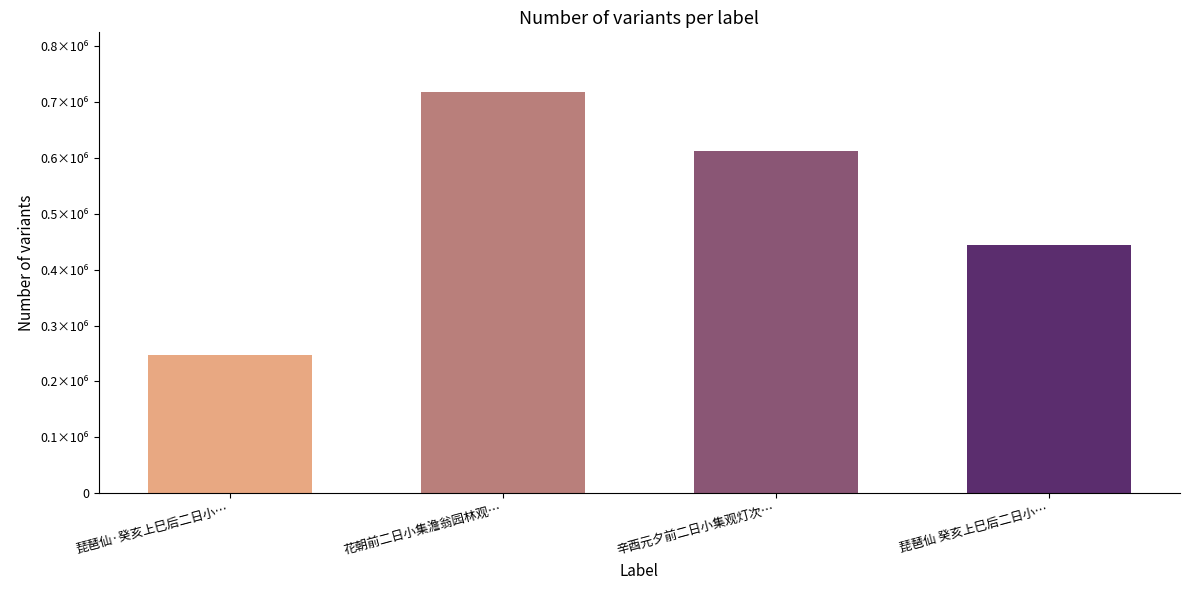

List the labels in order of value, largest first.

花朝前二日小集澹翁园林观…, 辛酉元夕前二日小集观灯次…, 琵琶仙 癸亥上巳后二日小…, 琵琶仙·癸亥上巳后二日小…